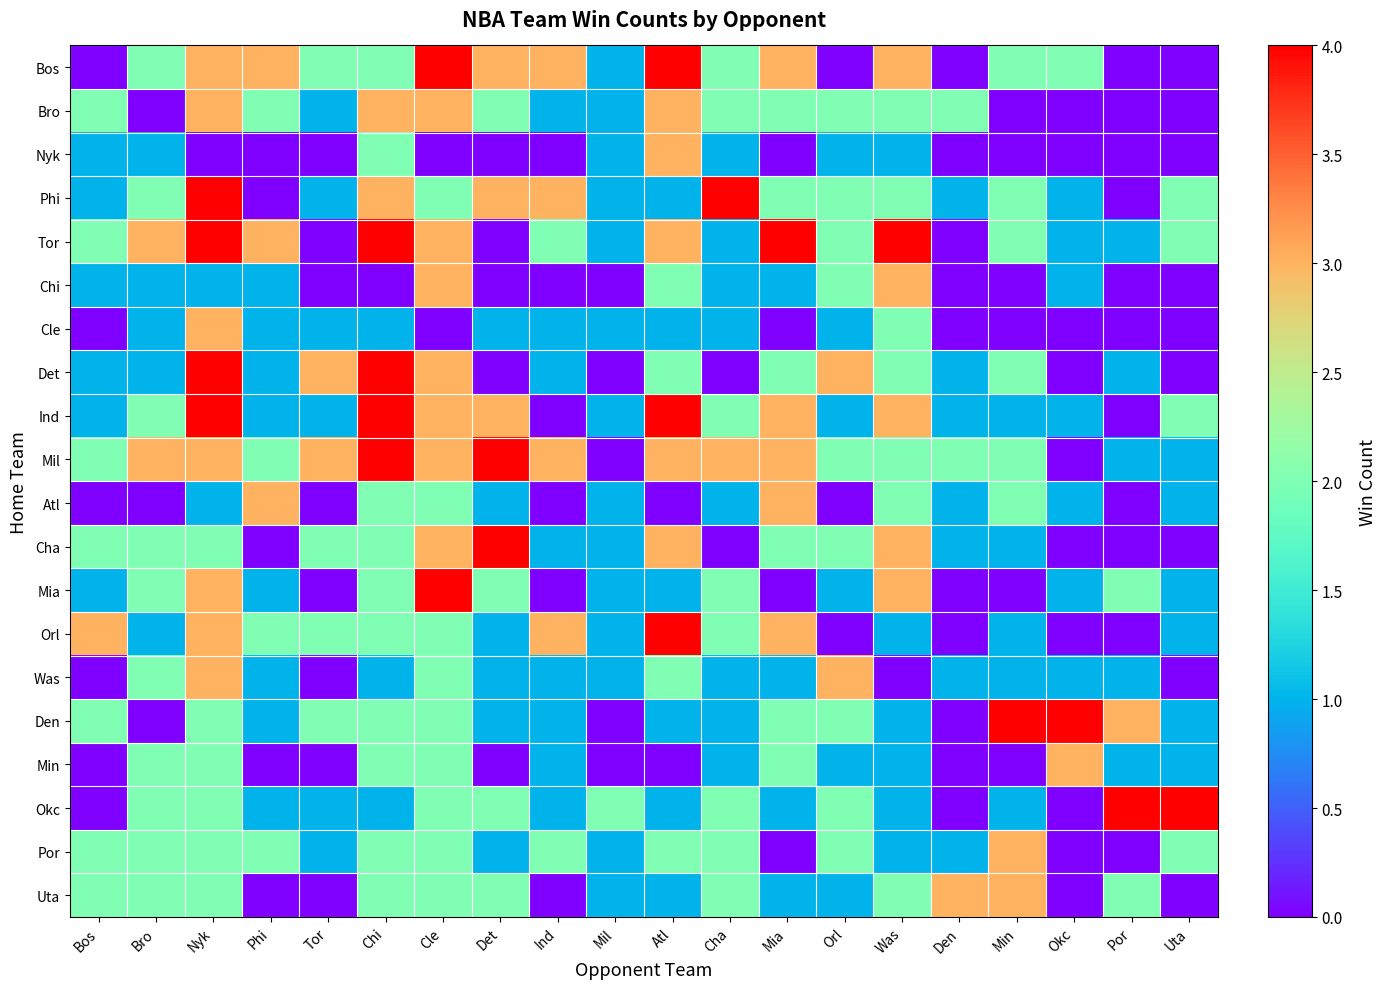

Reading right to left, transcribe all the data shown in this chart.

Bos: Uta=0	Por=0	Okc=2	Min=2	Den=0	Was=3	Orl=0	Mia=3	Cha=2	Atl=4	Mil=1	Ind=3	Det=3	Cle=4	Chi=2	Tor=2	Phi=3	Nyk=3	Bro=2	Bos=0
Bro: Uta=0	Por=0	Okc=0	Min=0	Den=2	Was=2	Orl=2	Mia=2	Cha=2	Atl=3	Mil=1	Ind=1	Det=2	Cle=3	Chi=3	Tor=1	Phi=2	Nyk=3	Bro=0	Bos=2
Nyk: Uta=0	Por=0	Okc=0	Min=0	Den=0	Was=1	Orl=1	Mia=0	Cha=1	Atl=3	Mil=1	Ind=0	Det=0	Cle=0	Chi=2	Tor=0	Phi=0	Nyk=0	Bro=1	Bos=1
Phi: Uta=2	Por=0	Okc=1	Min=2	Den=1	Was=2	Orl=2	Mia=2	Cha=4	Atl=1	Mil=1	Ind=3	Det=3	Cle=2	Chi=3	Tor=1	Phi=0	Nyk=4	Bro=2	Bos=1
Tor: Uta=2	Por=1	Okc=1	Min=2	Den=0	Was=4	Orl=2	Mia=4	Cha=1	Atl=3	Mil=1	Ind=2	Det=0	Cle=3	Chi=4	Tor=0	Phi=3	Nyk=4	Bro=3	Bos=2
Chi: Uta=0	Por=0	Okc=1	Min=0	Den=0	Was=3	Orl=2	Mia=1	Cha=1	Atl=2	Mil=0	Ind=0	Det=0	Cle=3	Chi=0	Tor=0	Phi=1	Nyk=1	Bro=1	Bos=1
Cle: Uta=0	Por=0	Okc=0	Min=0	Den=0	Was=2	Orl=1	Mia=0	Cha=1	Atl=1	Mil=1	Ind=1	Det=1	Cle=0	Chi=1	Tor=1	Phi=1	Nyk=3	Bro=1	Bos=0
Det: Uta=0	Por=1	Okc=0	Min=2	Den=1	Was=2	Orl=3	Mia=2	Cha=0	Atl=2	Mil=0	Ind=1	Det=0	Cle=3	Chi=4	Tor=3	Phi=1	Nyk=4	Bro=1	Bos=1
Ind: Uta=2	Por=0	Okc=1	Min=1	Den=1	Was=3	Orl=1	Mia=3	Cha=2	Atl=4	Mil=1	Ind=0	Det=3	Cle=3	Chi=4	Tor=1	Phi=1	Nyk=4	Bro=2	Bos=1
Mil: Uta=1	Por=1	Okc=0	Min=2	Den=2	Was=2	Orl=2	Mia=3	Cha=3	Atl=3	Mil=0	Ind=3	Det=4	Cle=3	Chi=4	Tor=3	Phi=2	Nyk=3	Bro=3	Bos=2
Atl: Uta=1	Por=0	Okc=1	Min=2	Den=1	Was=2	Orl=0	Mia=3	Cha=1	Atl=0	Mil=1	Ind=0	Det=1	Cle=2	Chi=2	Tor=0	Phi=3	Nyk=1	Bro=0	Bos=0
Cha: Uta=0	Por=0	Okc=0	Min=1	Den=1	Was=3	Orl=2	Mia=2	Cha=0	Atl=3	Mil=1	Ind=1	Det=4	Cle=3	Chi=2	Tor=2	Phi=0	Nyk=2	Bro=2	Bos=2
Mia: Uta=1	Por=2	Okc=1	Min=0	Den=0	Was=3	Orl=1	Mia=0	Cha=2	Atl=1	Mil=1	Ind=0	Det=2	Cle=4	Chi=2	Tor=0	Phi=1	Nyk=3	Bro=2	Bos=1
Orl: Uta=1	Por=0	Okc=0	Min=1	Den=0	Was=1	Orl=0	Mia=3	Cha=2	Atl=4	Mil=1	Ind=3	Det=1	Cle=2	Chi=2	Tor=2	Phi=2	Nyk=3	Bro=1	Bos=3
Was: Uta=0	Por=1	Okc=1	Min=1	Den=1	Was=0	Orl=3	Mia=1	Cha=1	Atl=2	Mil=1	Ind=1	Det=1	Cle=2	Chi=1	Tor=0	Phi=1	Nyk=3	Bro=2	Bos=0
Den: Uta=1	Por=3	Okc=4	Min=4	Den=0	Was=1	Orl=2	Mia=2	Cha=1	Atl=1	Mil=0	Ind=1	Det=1	Cle=2	Chi=2	Tor=2	Phi=1	Nyk=2	Bro=0	Bos=2
Min: Uta=1	Por=1	Okc=3	Min=0	Den=0	Was=1	Orl=1	Mia=2	Cha=1	Atl=0	Mil=0	Ind=1	Det=0	Cle=2	Chi=2	Tor=0	Phi=0	Nyk=2	Bro=2	Bos=0
Okc: Uta=4	Por=4	Okc=0	Min=1	Den=0	Was=1	Orl=2	Mia=1	Cha=2	Atl=1	Mil=2	Ind=1	Det=2	Cle=2	Chi=1	Tor=1	Phi=1	Nyk=2	Bro=2	Bos=0
Por: Uta=2	Por=0	Okc=0	Min=3	Den=1	Was=1	Orl=2	Mia=0	Cha=2	Atl=2	Mil=1	Ind=2	Det=1	Cle=2	Chi=2	Tor=1	Phi=2	Nyk=2	Bro=2	Bos=2
Uta: Uta=0	Por=2	Okc=0	Min=3	Den=3	Was=2	Orl=1	Mia=1	Cha=2	Atl=1	Mil=1	Ind=0	Det=2	Cle=2	Chi=2	Tor=0	Phi=0	Nyk=2	Bro=2	Bos=2